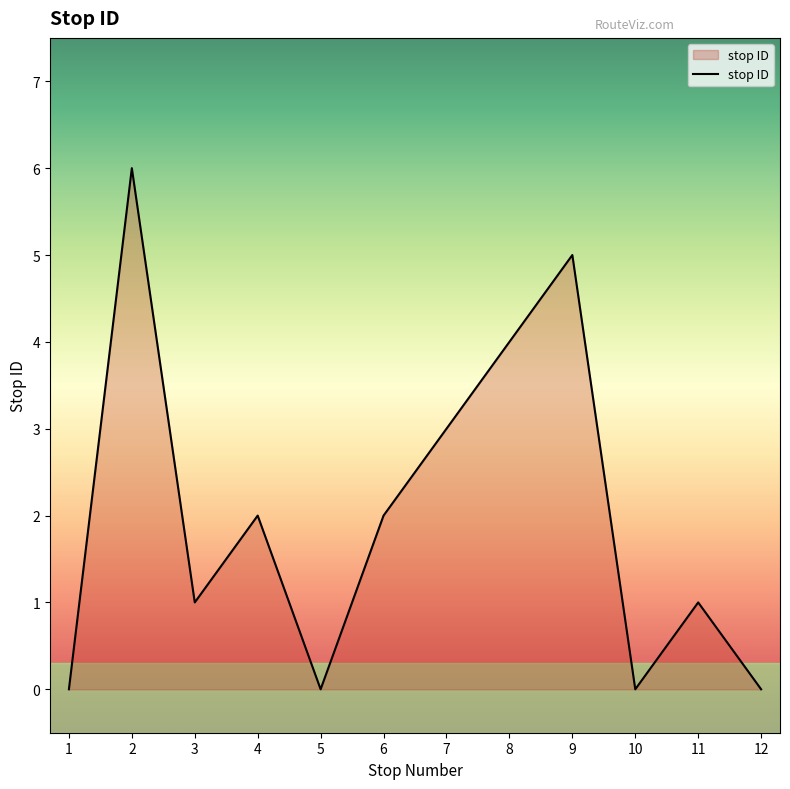

What is the greatest value displayed?

6